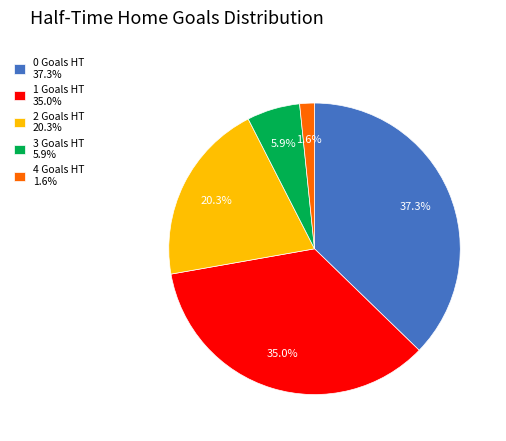

Is it true that 3 is 15% of the pie?

False